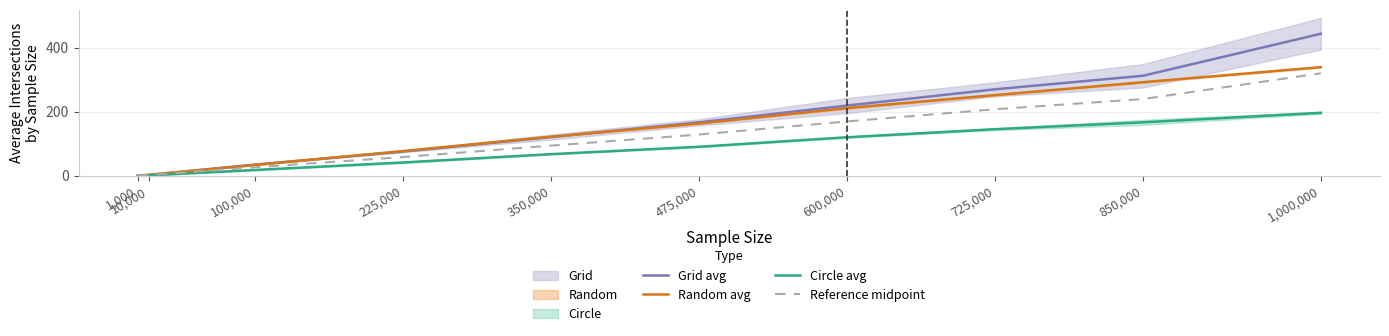

Is the value of Circle avg at 850,000 greater than the value of Grid avg at 350,000?

Yes